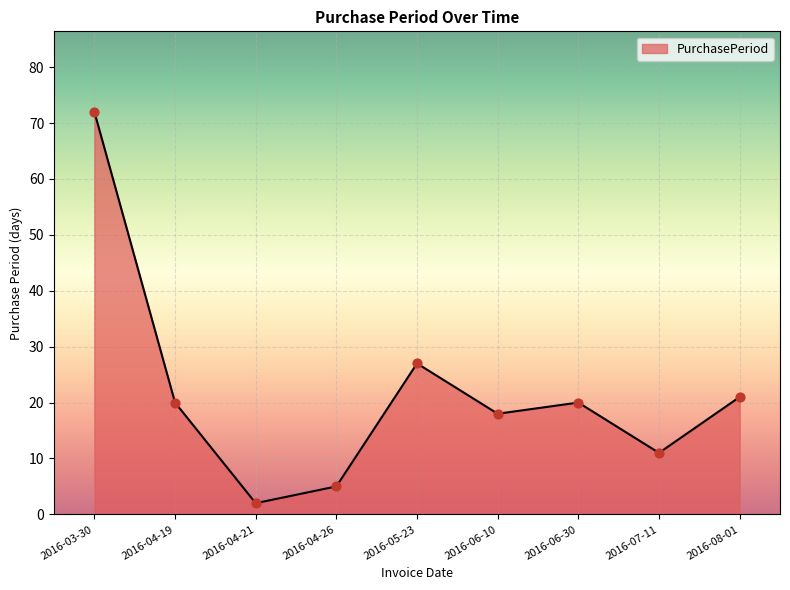

What is the change in value from 2016-04-19 to 2016-07-11?

-9